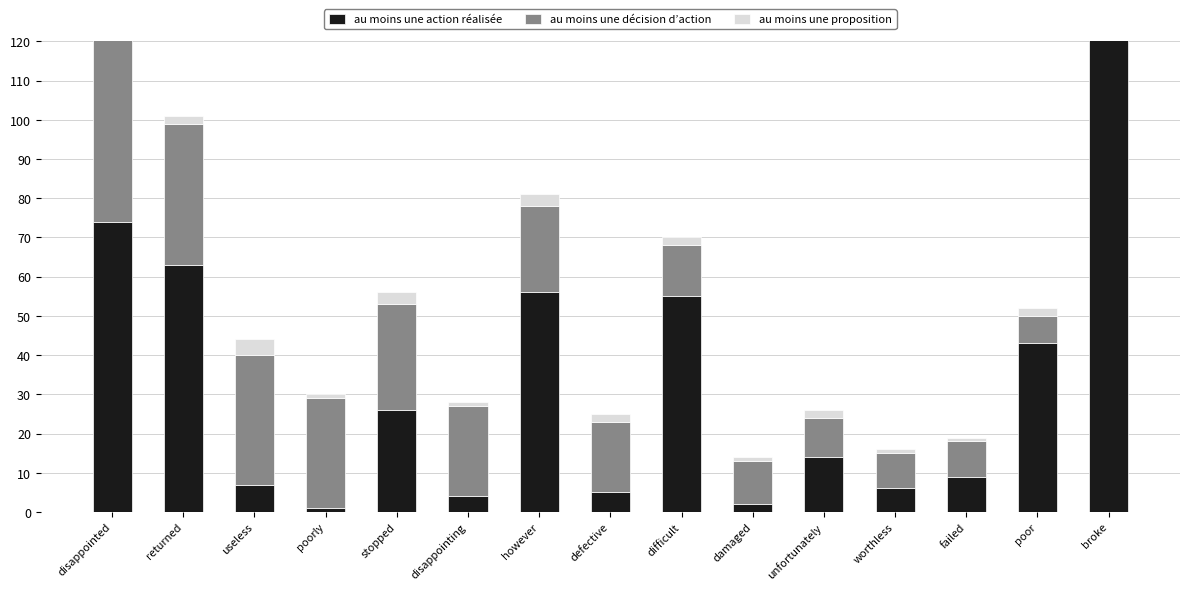

What value does the au moins une proposition series have at however?

3